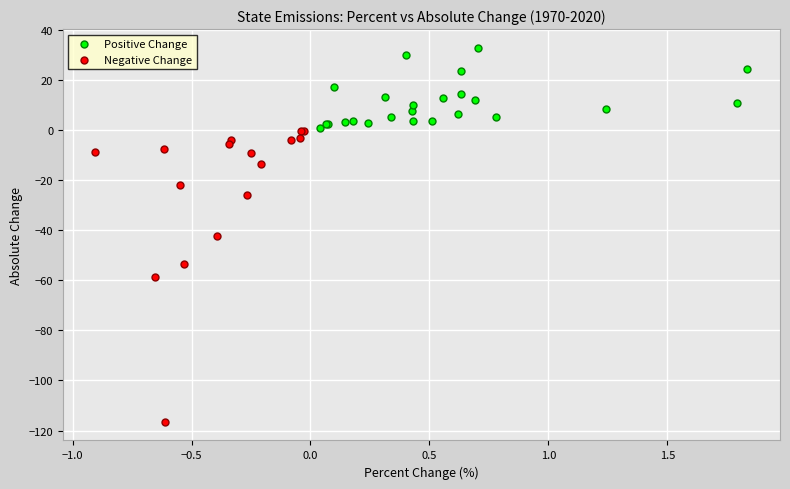

Which series has the largest Y range (max minus min)?

Negative Change